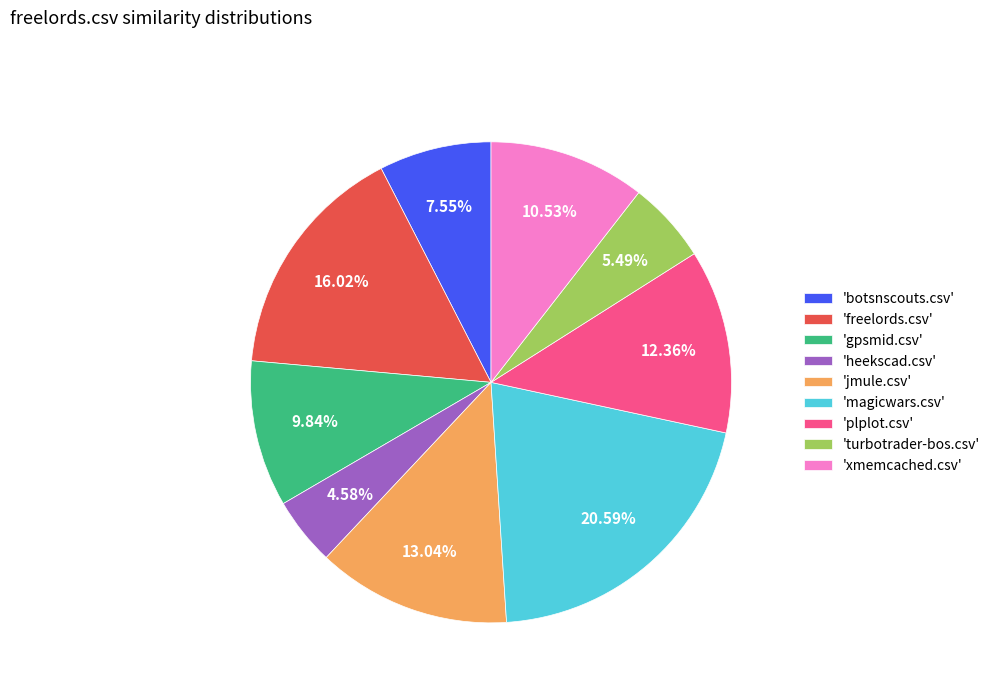

Rank the categories by value from lowest to highest.

'heekscad.csv', 'turbotrader-bos.csv', 'botsnscouts.csv', 'gpsmid.csv', 'xmemcached.csv', 'plplot.csv', 'jmule.csv', 'freelords.csv', 'magicwars.csv'